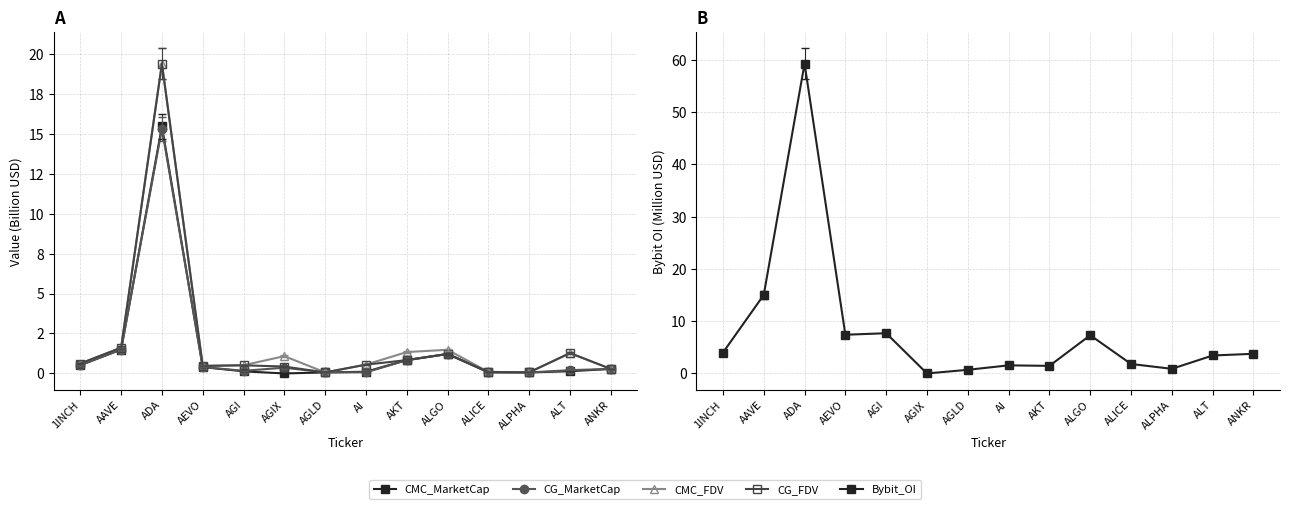

What is the label of the 11th point from the left?

ALICE